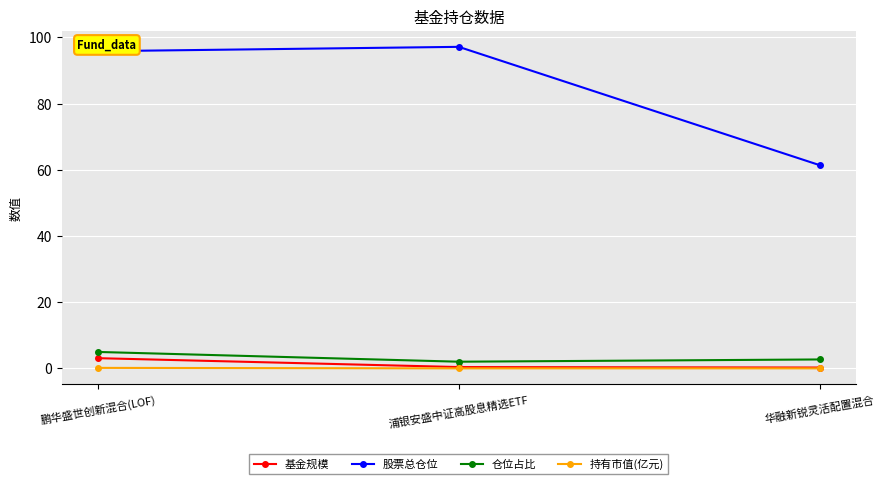

Which series changed the most between 浦银安盛中证高股息精选ETF and 华融新锐灵活配置混合?

股票总仓位